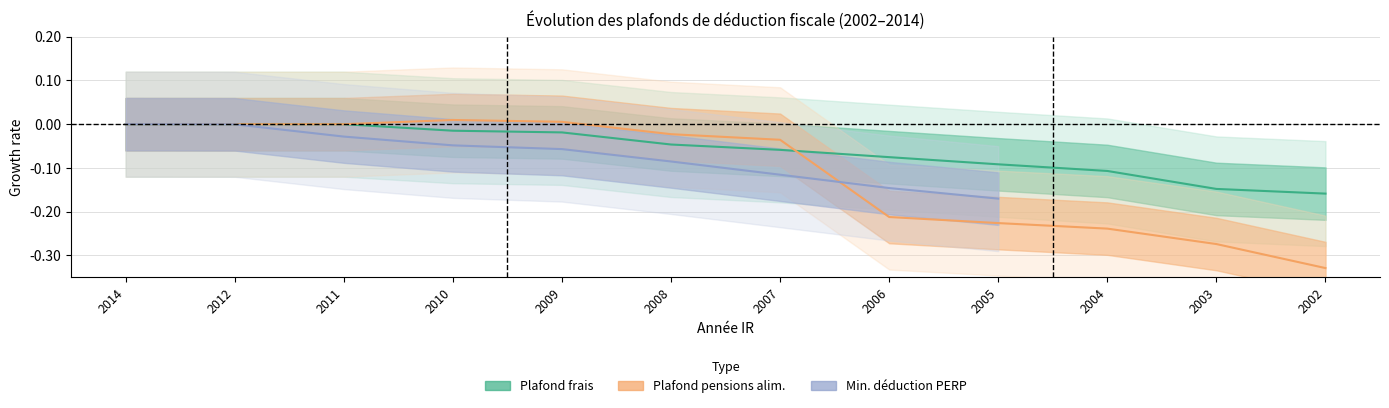

How many data points in plaf_frais are less than 0?

9